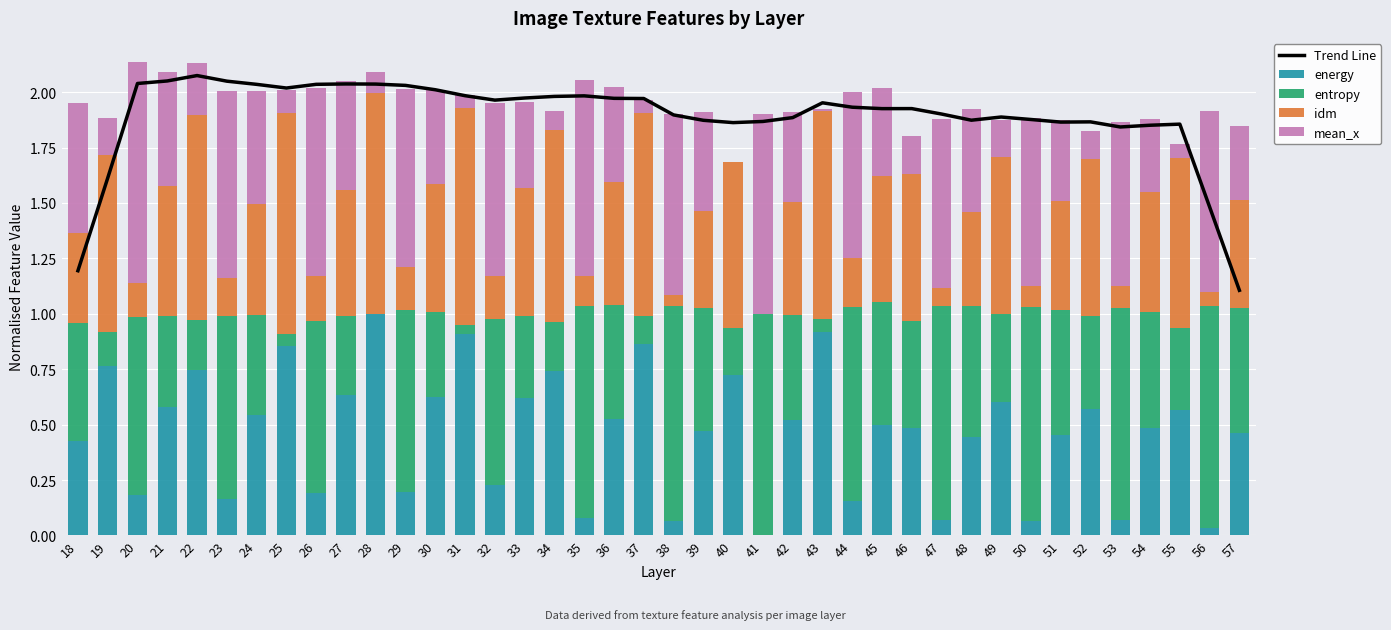

Which series has the largest range (max minus min)?

energy